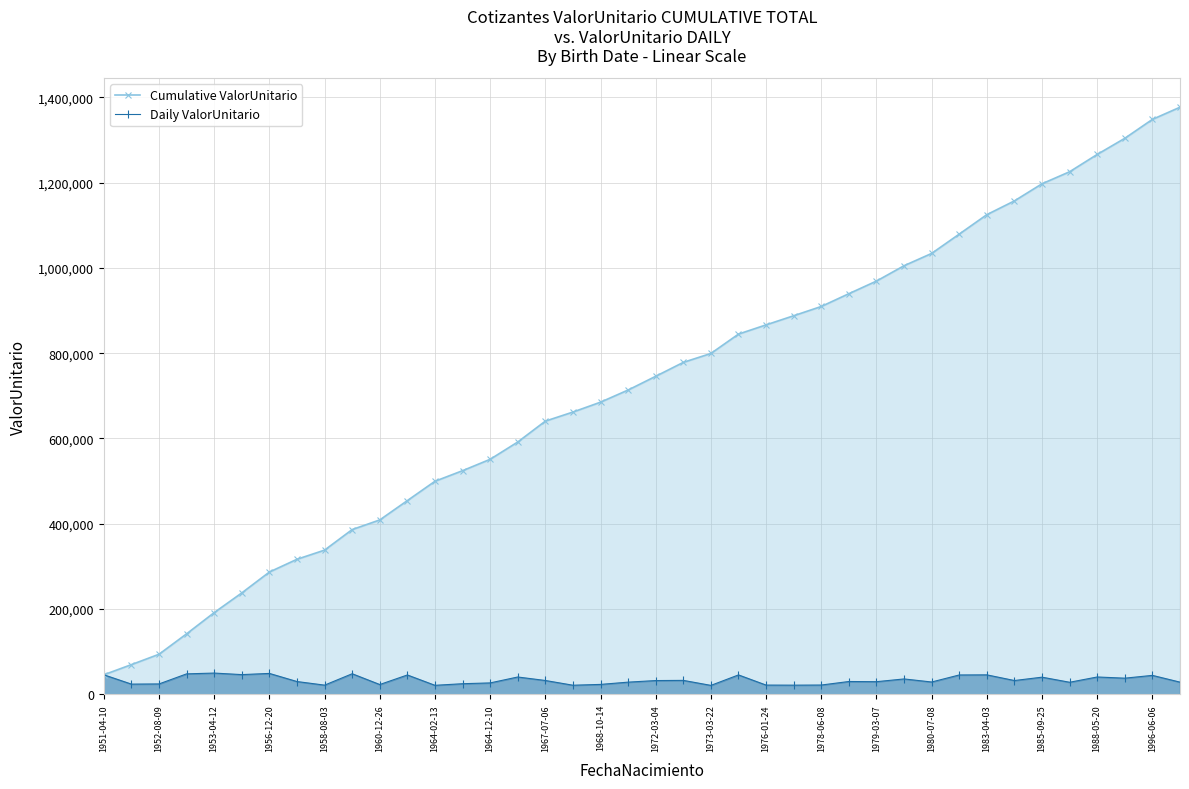

The value of Daily ValorUnitario at 1952-08-09 is 24300.2. True or false?

True